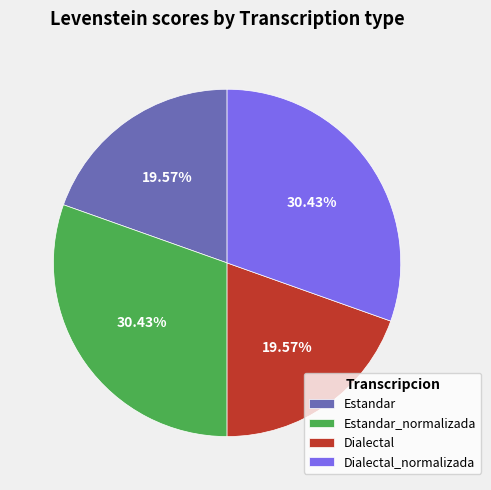

Does Dialectal_normalizada represent more than half of the total?

No